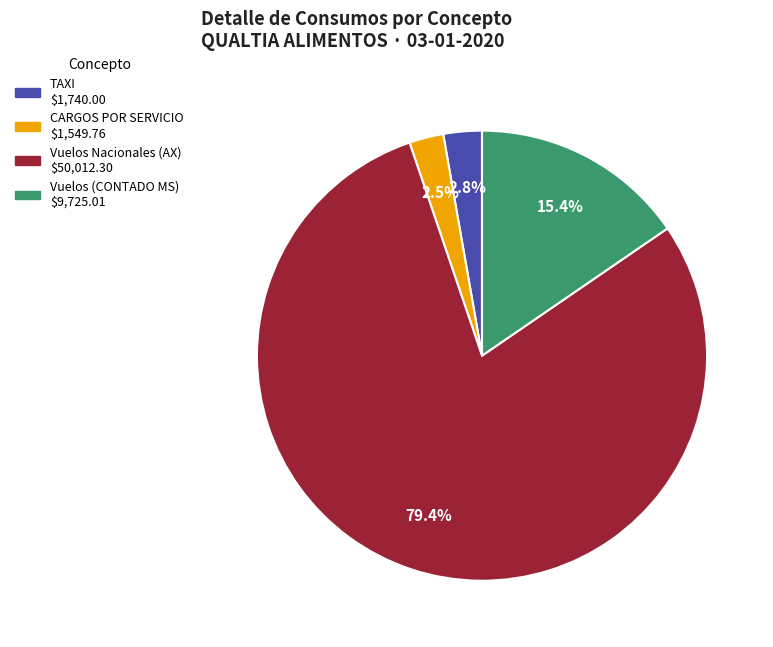

Is there any slice that represents more than half of the pie?

Yes